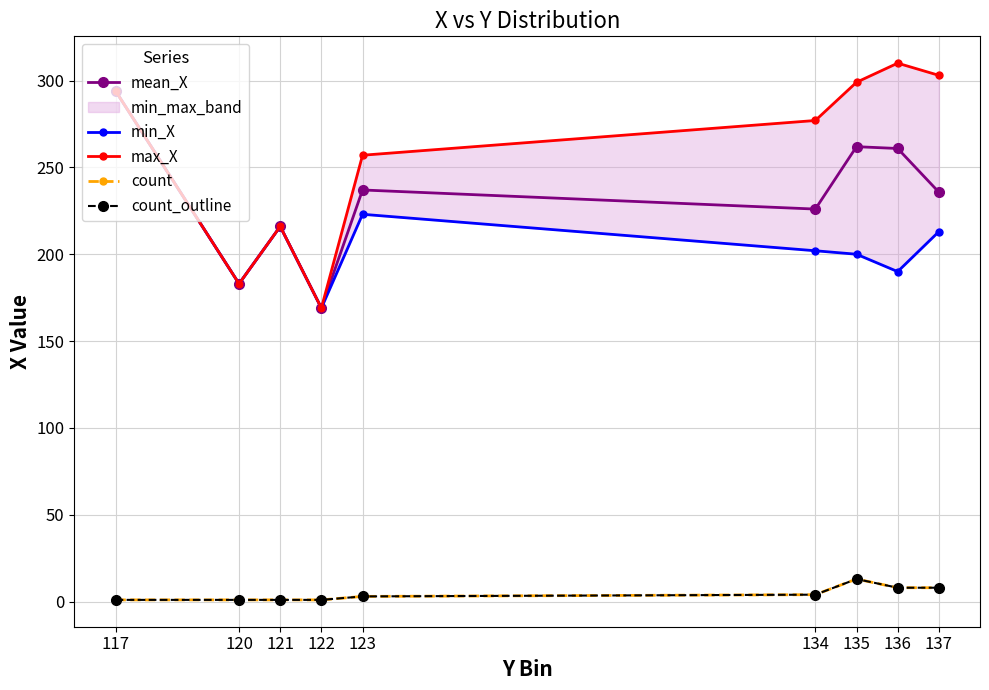

Rank the series at 117 from lowest to highest value.

count, count_outline, mean_X, min_X, max_X